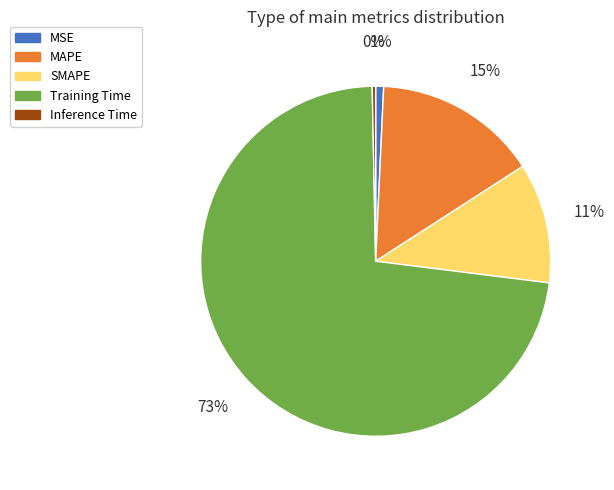

Count the number of slices in the pie.

5